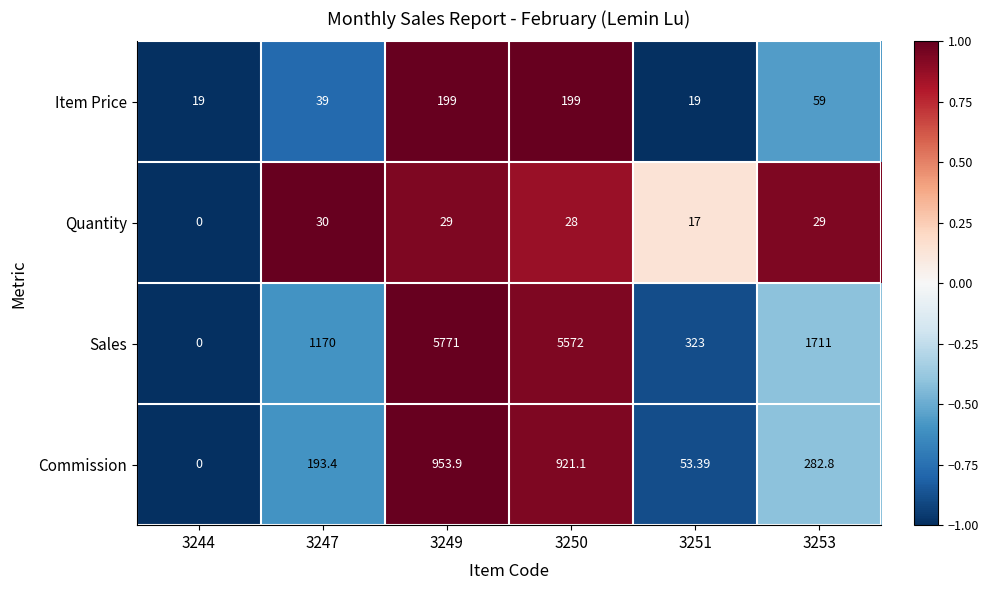

What is the minimum value shown in the chart?

0.0